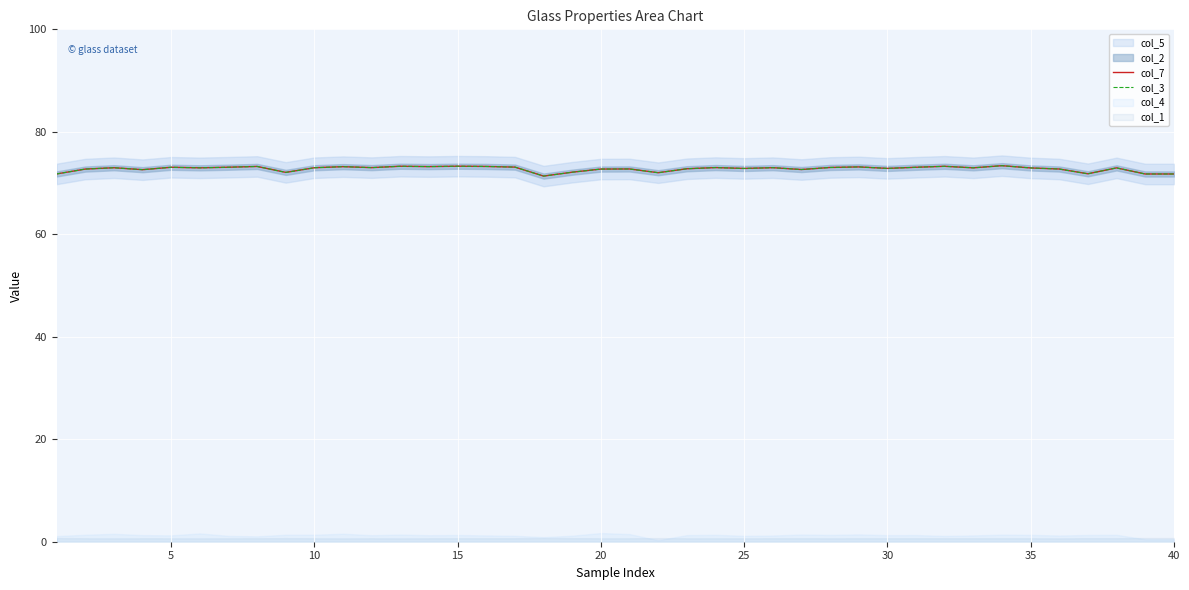

True or false: col_3 and col_7 cross at least once.

False